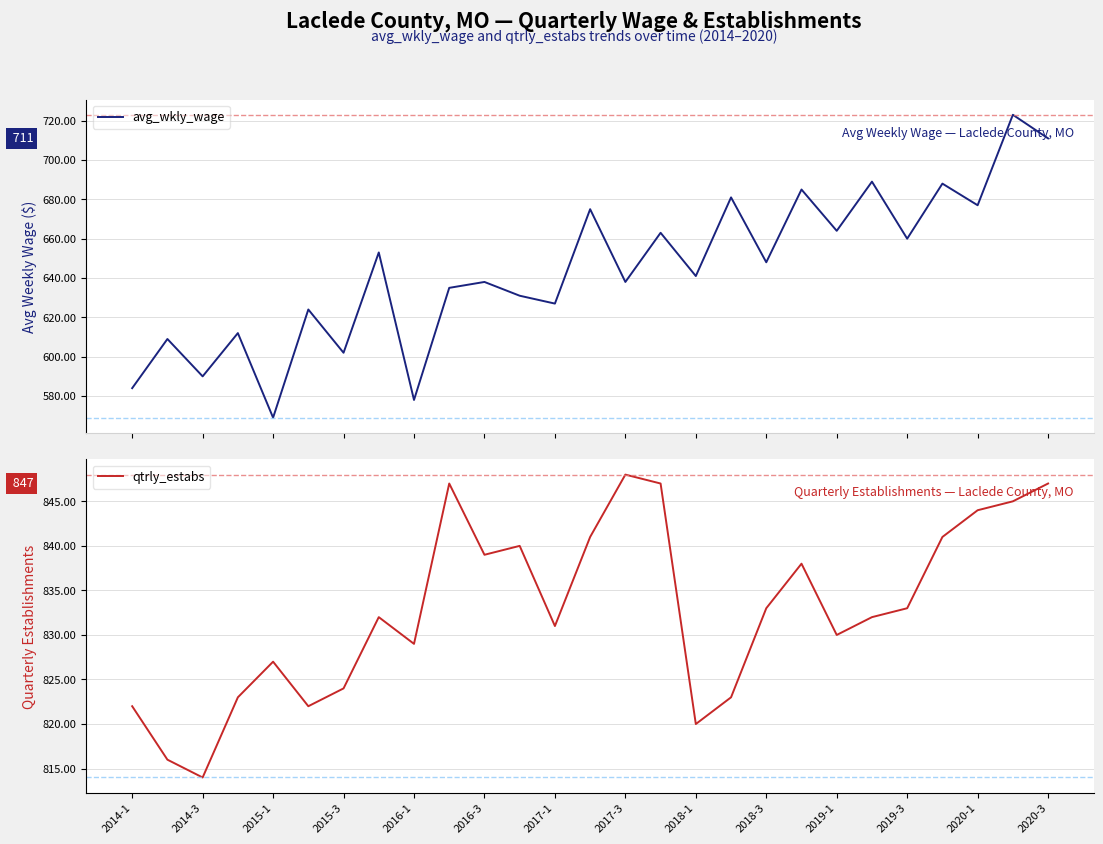

What is the maximum value for avg_wkly_wage?

723